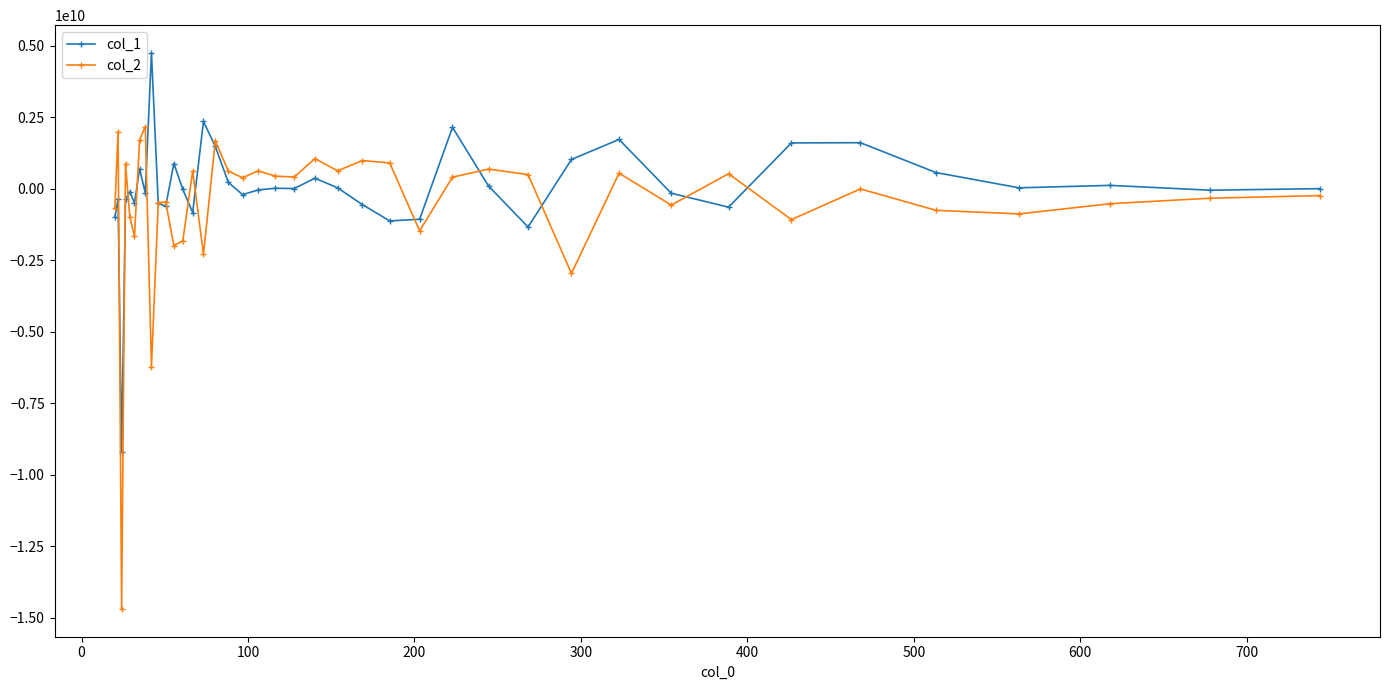

What is the minimum value shown in the chart?

-14685645355.9